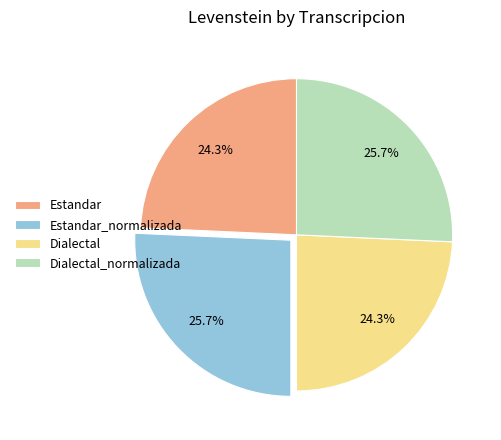

To the nearest percent, what is the difference between the largest and smallest slice percentages?

1%